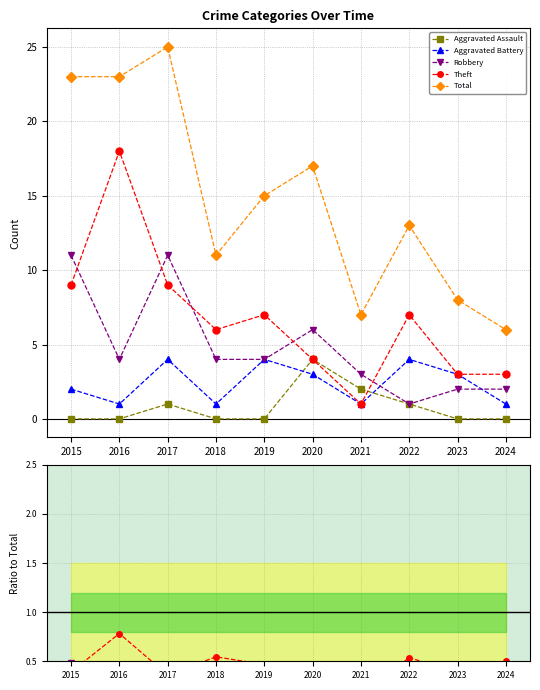

How many distinct data groups are displayed?

5